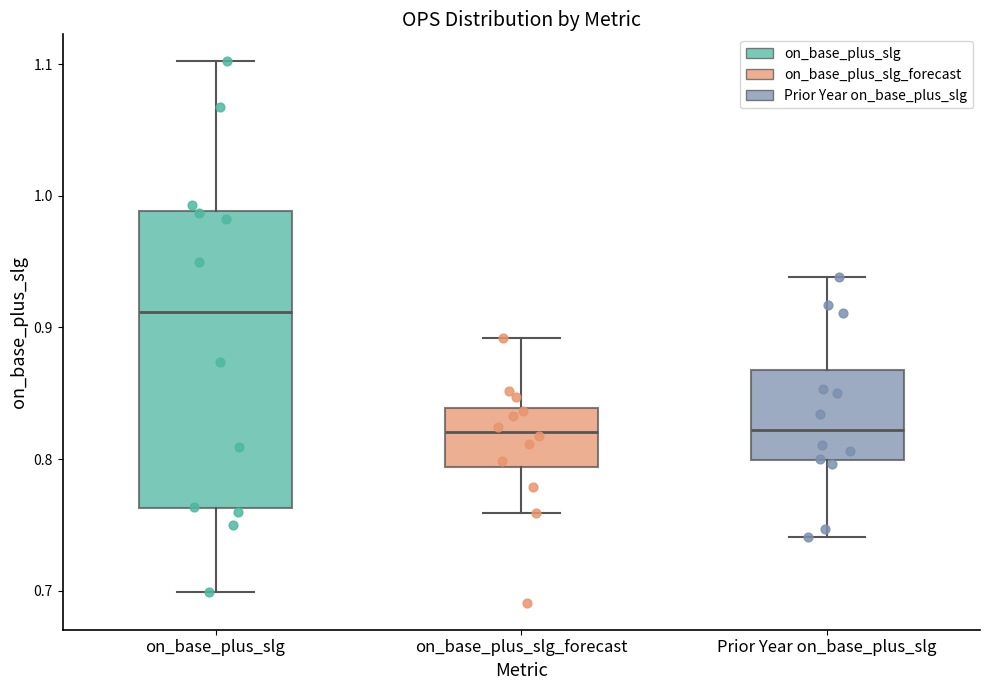

Comparing the boxes themselves (not the whiskers), which one is the tallest?

on_base_plus_slg